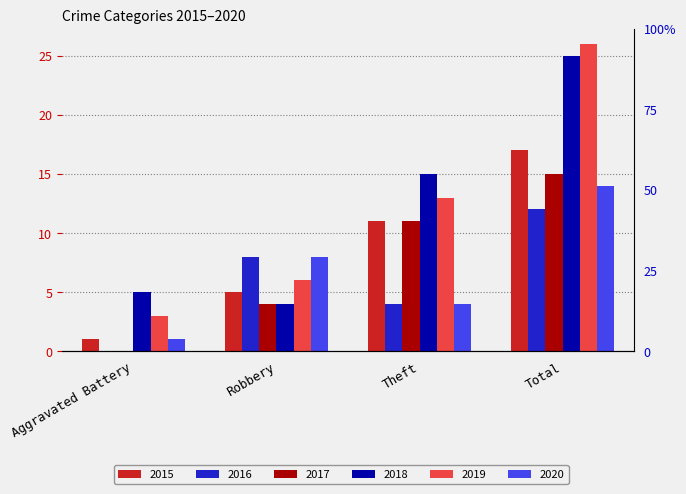

Reading left to right, list all the values displayed in this chart.

2015: 1	5	11	17
2016: 0	8	4	12
2017: 0	4	11	15
2018: 5	4	15	25
2019: 3	6	13	26
2020: 1	8	4	14